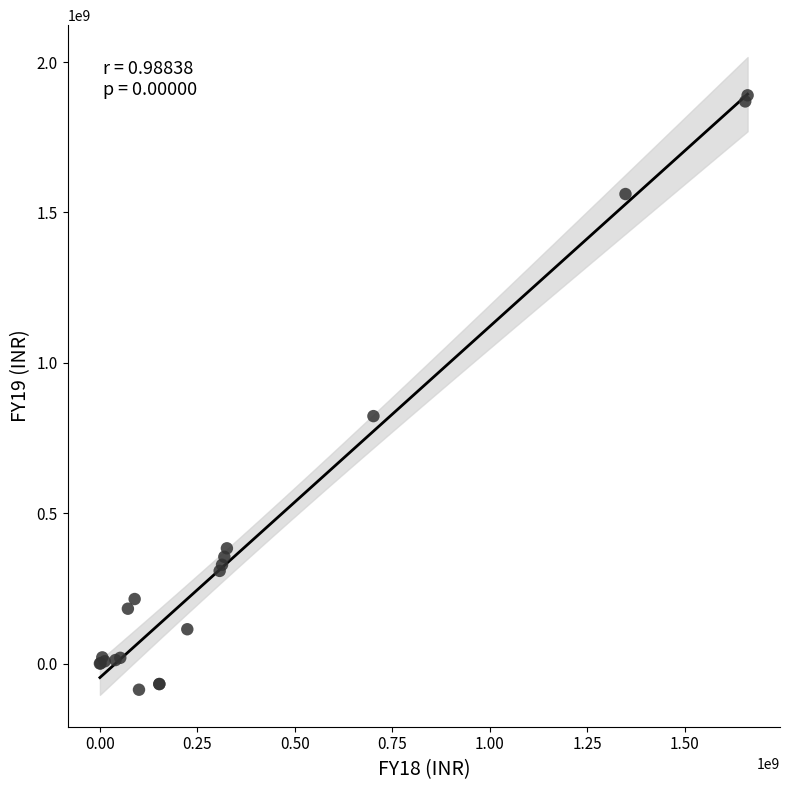

What Y value in the scatter plot is closest to 901169898?

822694658